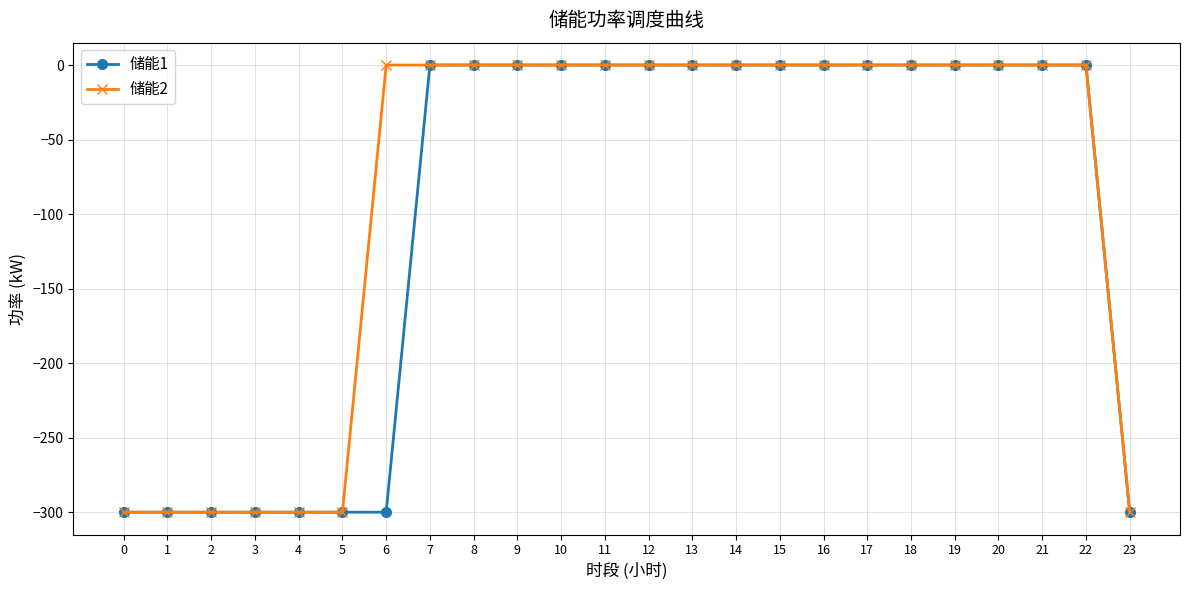

Which series changed the most between 6 and 23?

储能2